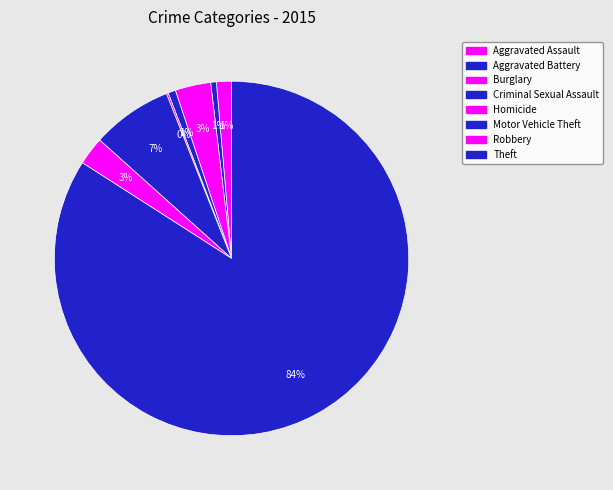

The Criminal Sexual Assault slice represents 11% of the pie. True or false?

False